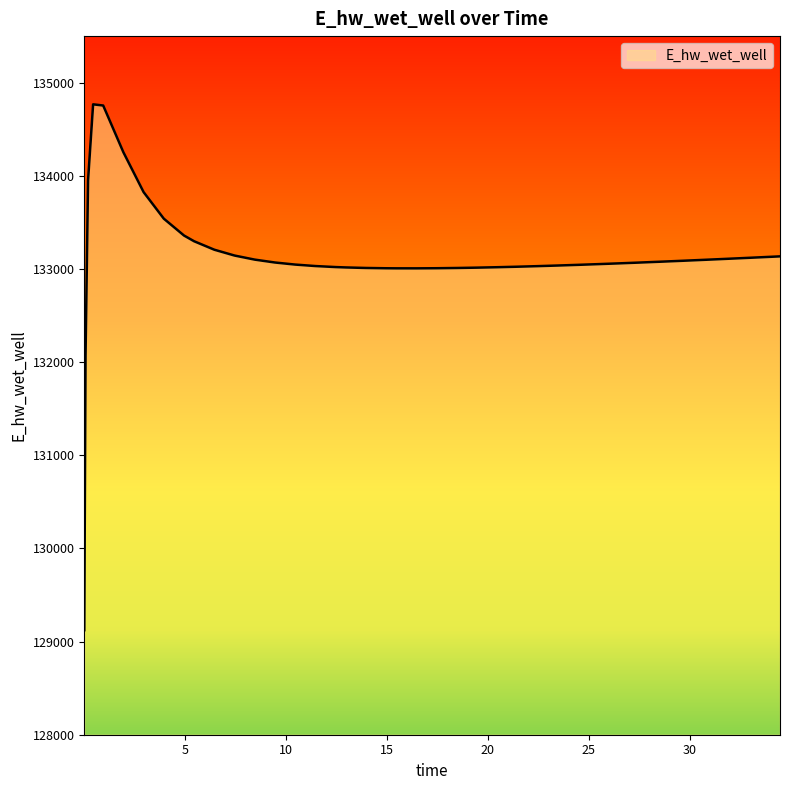

What is the maximum value shown in the chart?

134767.7